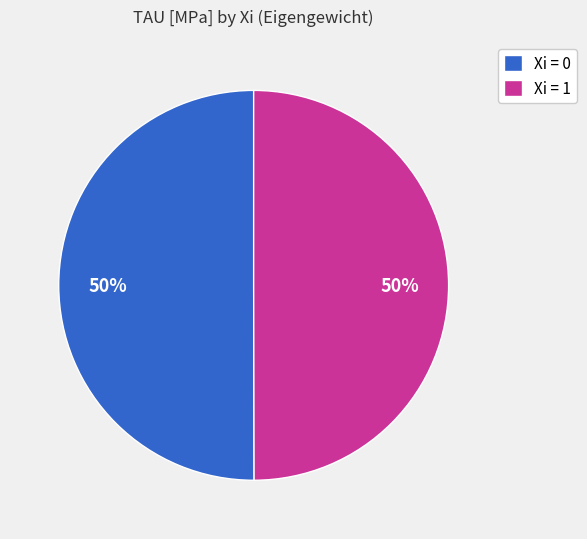

Combined, do Xi = 0 and Xi = 1 account for over 50%?

Yes